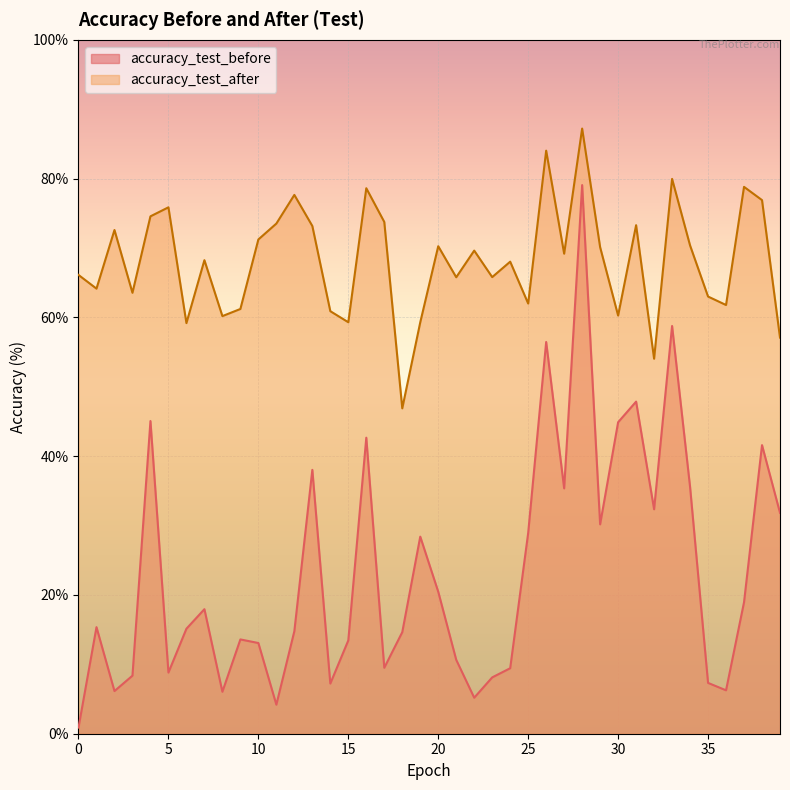

What is the total value across all series at 39?

88.9